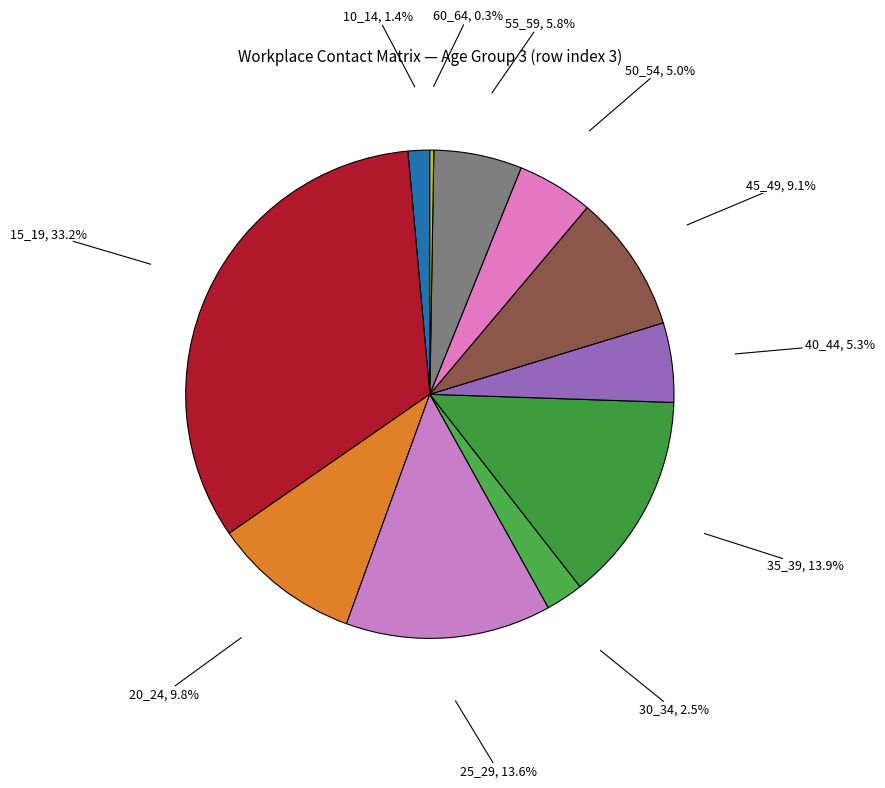

Is there a majority slice in this chart?

No